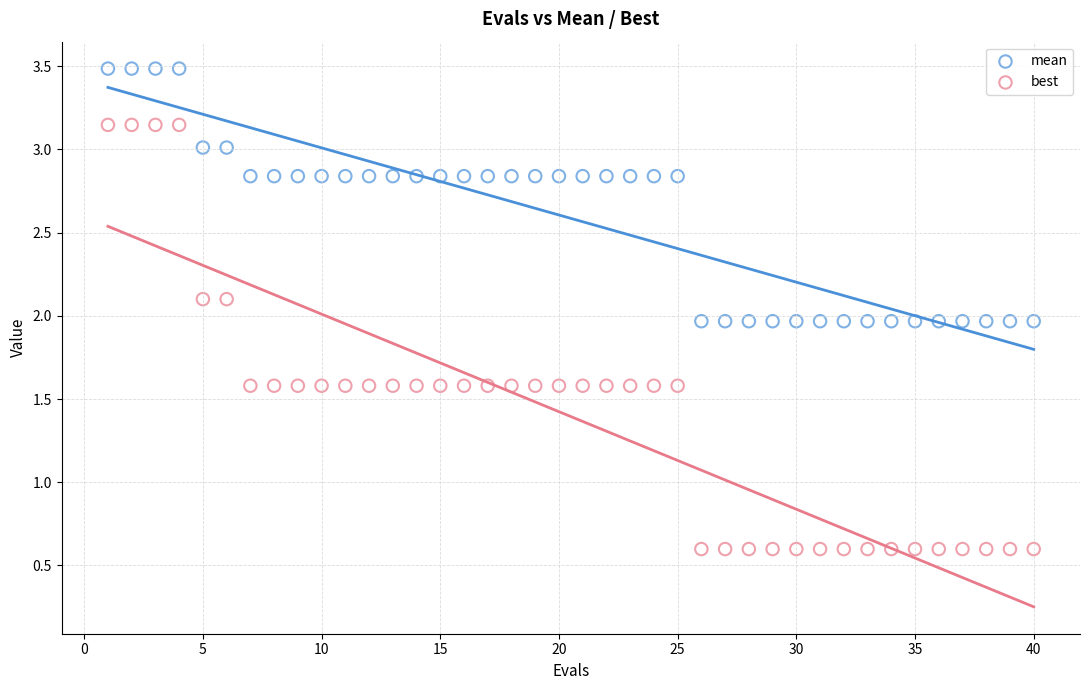

Which series contains the lowest Y value?

best